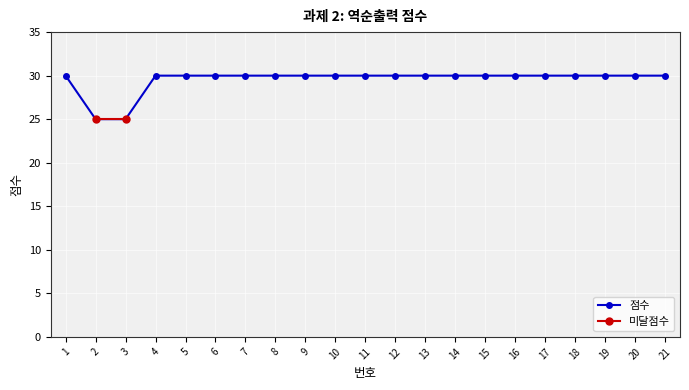

Where is the data nearest to the value 27?

2